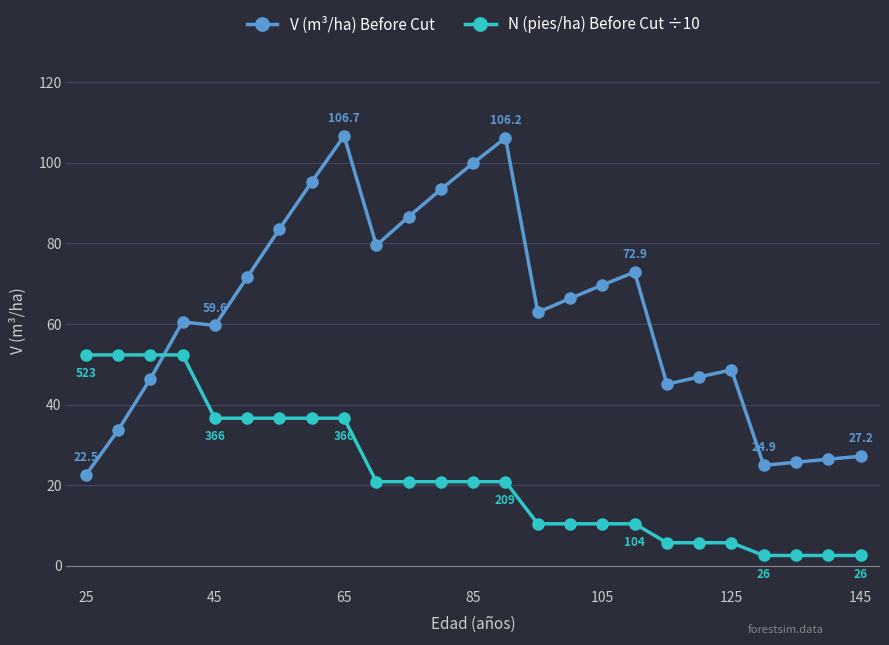

True or false: V (m³/ha) Before Cut and N (pies/ha) Before Cut ÷10 intersect in this chart.

True